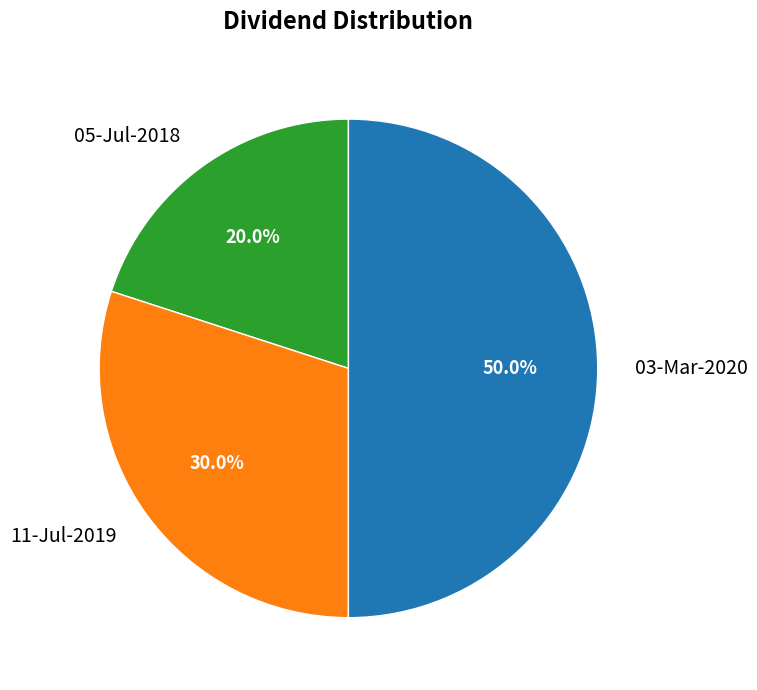

Combined, what portion of the pie is 03-Mar-2020 and 11-Jul-2019?

80.0%